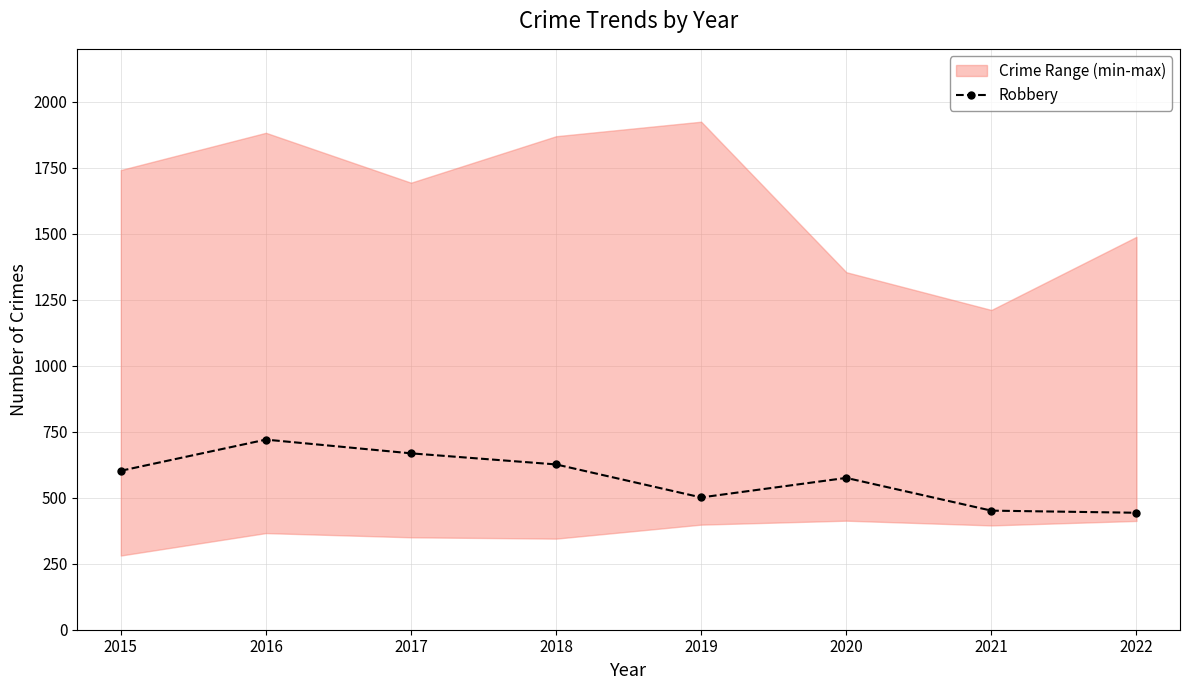

What is the average value?

573